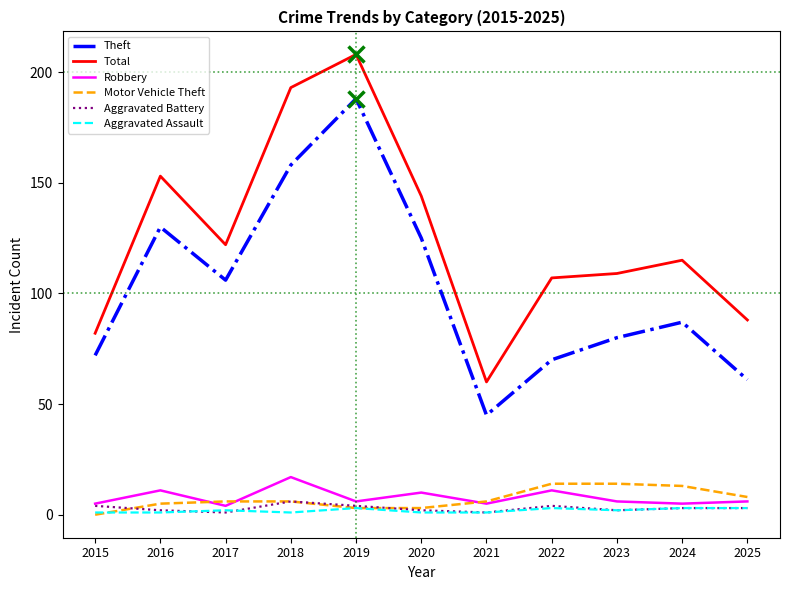

The value of Theft at 2015 is 72. True or false?

True